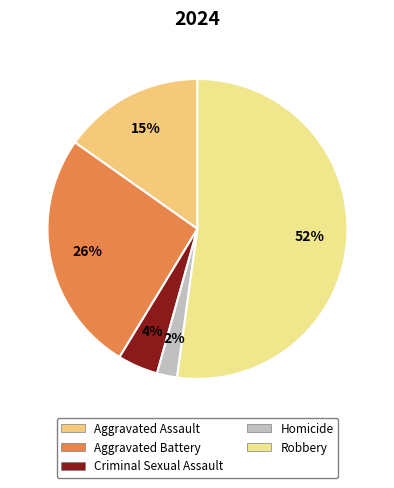

How many slices are in this pie chart?

5